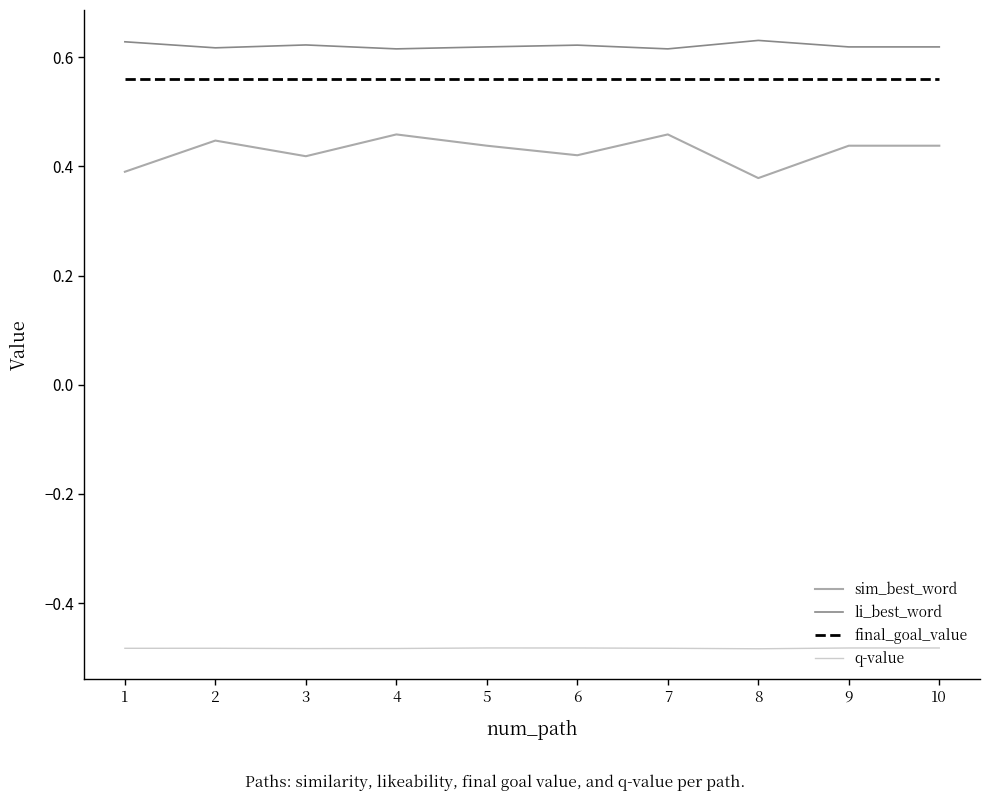

True or false: q-value and sim_best_word cross at least once.

False